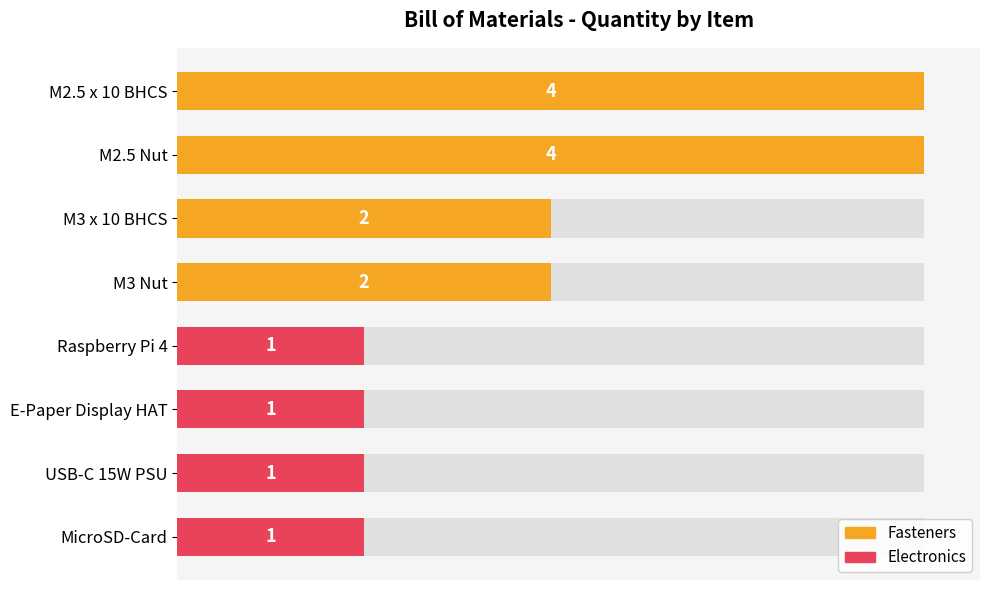

What is the value of the 7th bar from the left?

1